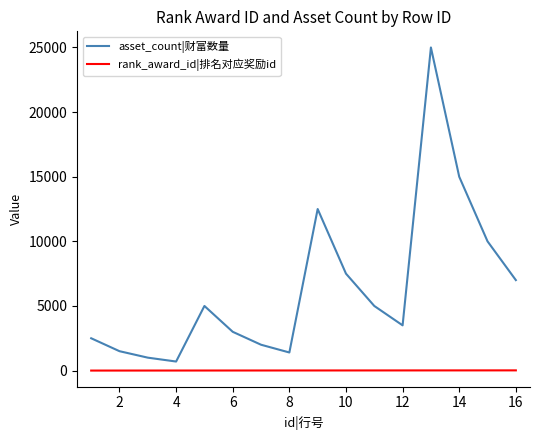

True or false: rank_award_id|排名对应奖励id and asset_count|财富数量 intersect in this chart.

False